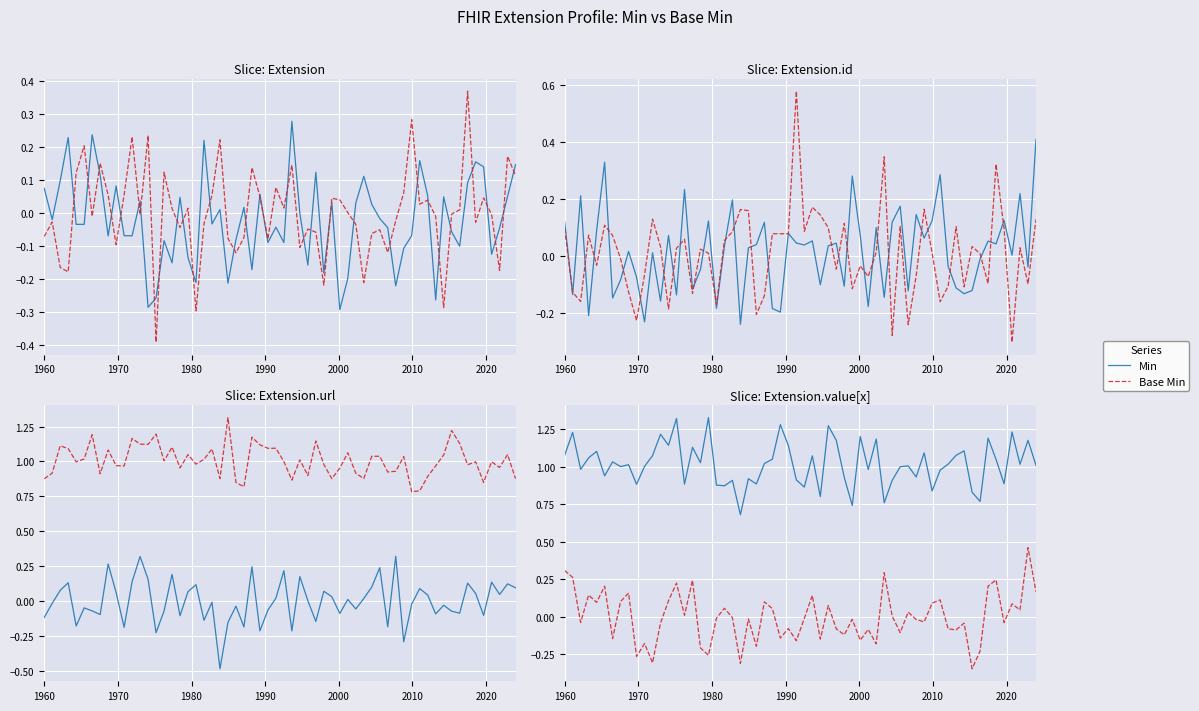

Which series has the largest range (max minus min)?

Min